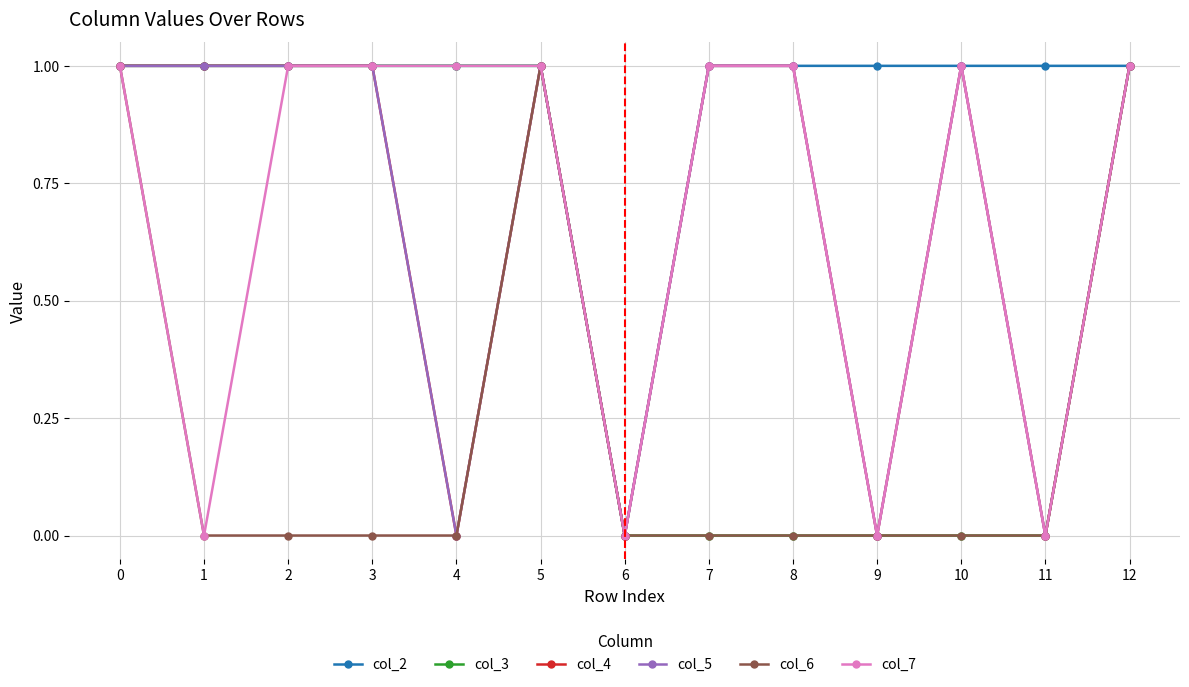

True or false: col_6 and col_5 intersect in this chart.

False